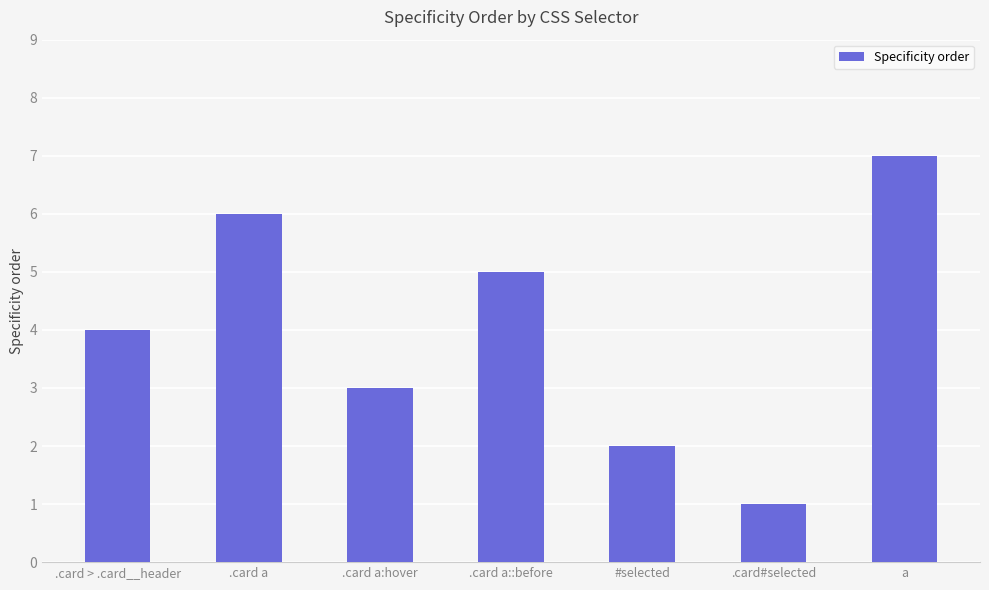

What is the difference between the values at .card a::before and .card#selected?

4